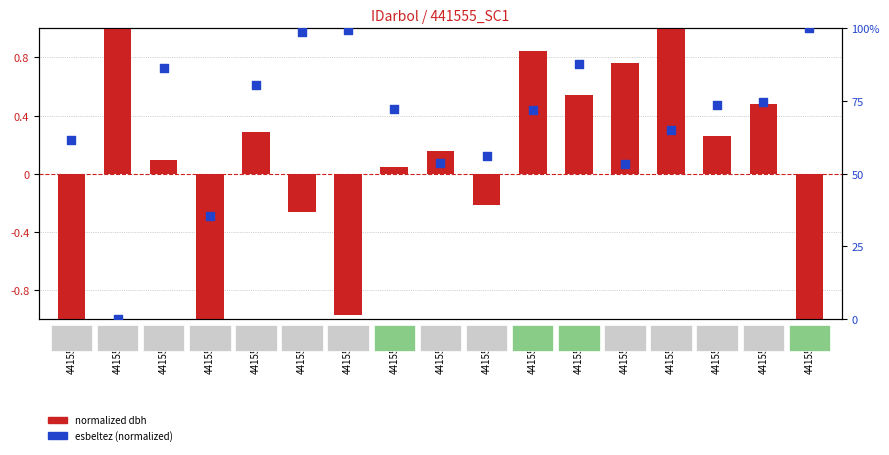

Which series has the largest total across all categories?

esbeltez (normalized)